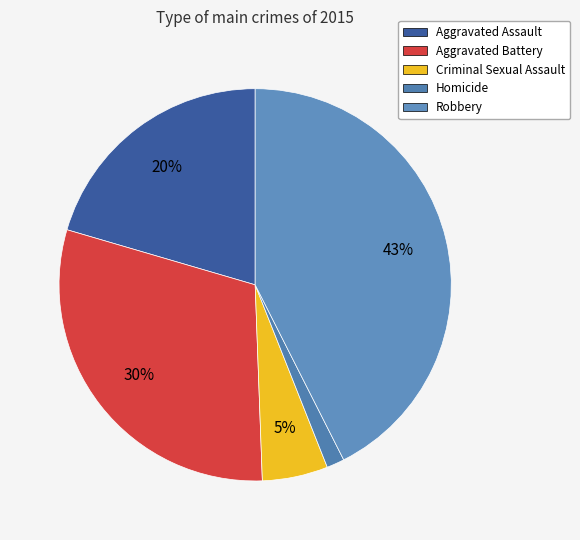

What is the largest slice in the pie chart?

Robbery